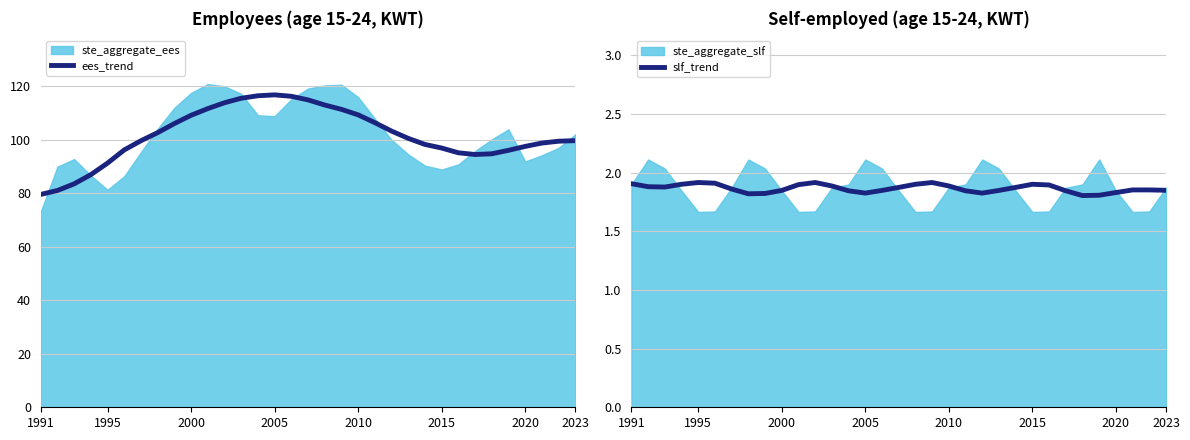

How many data points does each series have?

33